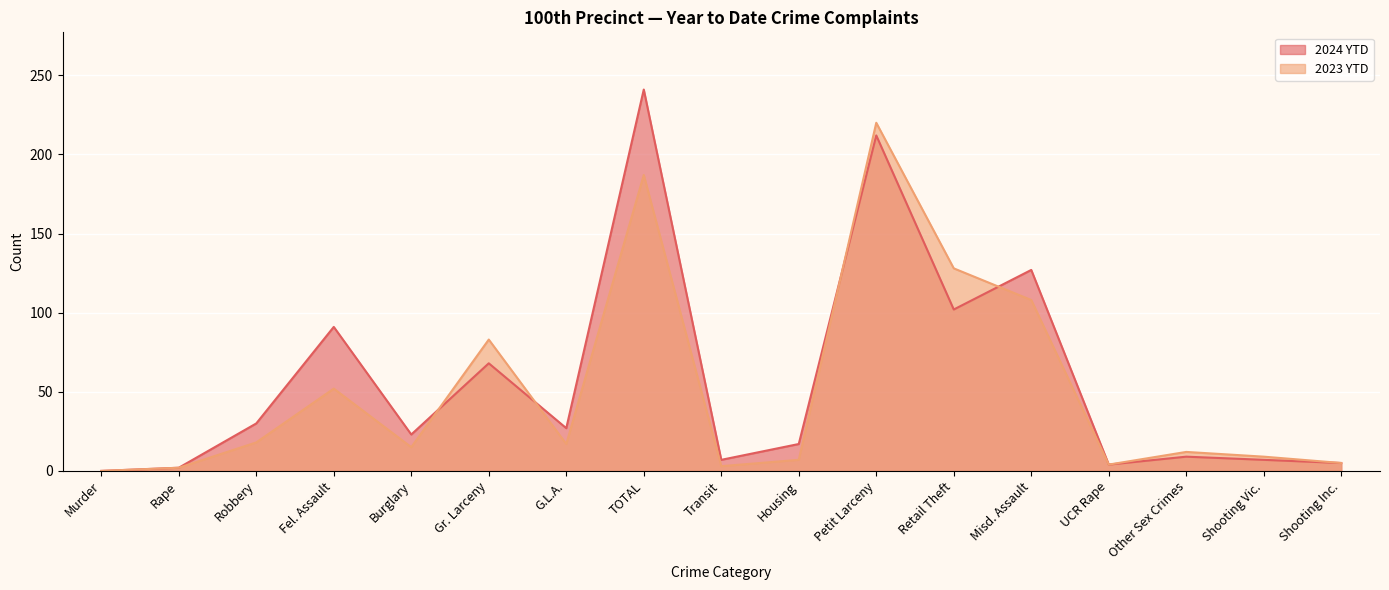

The 2024 YTD series shows 30 at Housing. True or false?

False